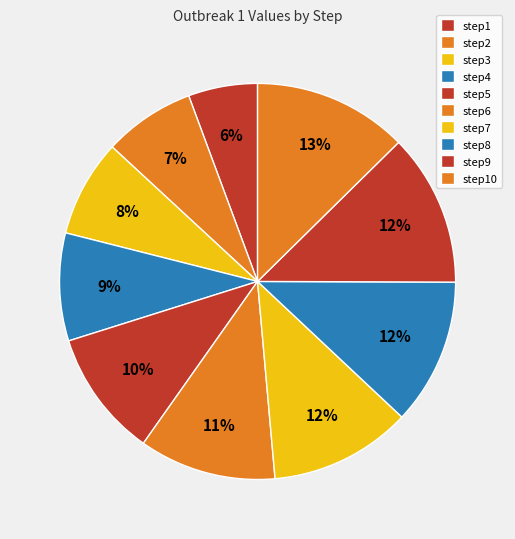

How many segments does this pie chart have?

10